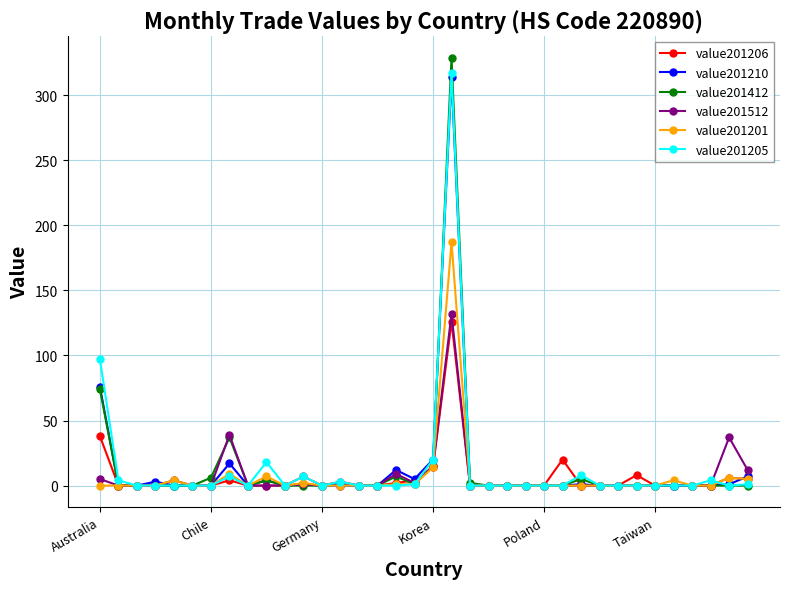

How many lines are shown in the chart?

6